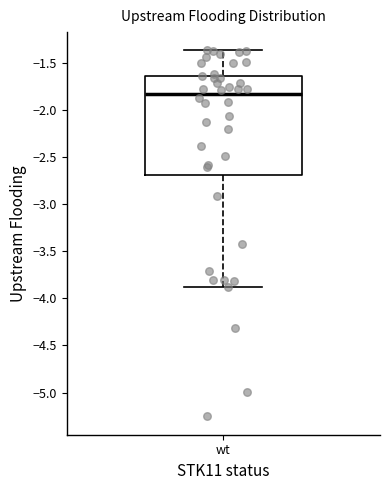

Where does the median line of the box for wt sit on the y-axis? The values are not printed on the chart, so give them approximately, as read against the axis.

-1.85